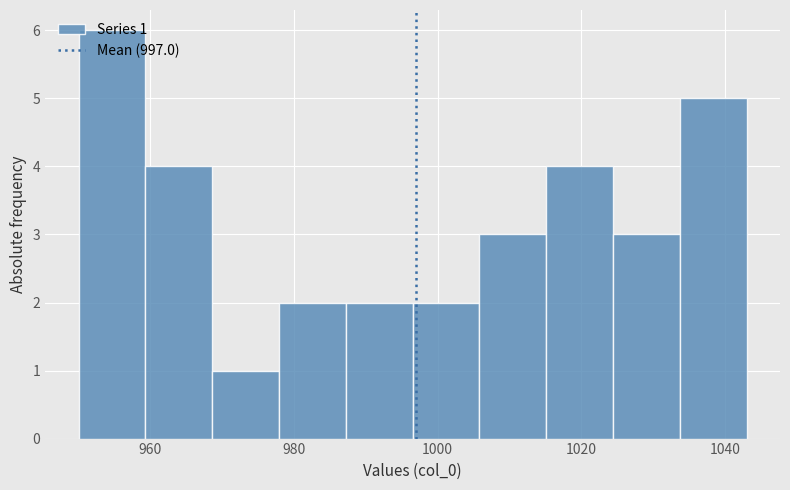

Which range on the x-axis has the tallest bar?

950 to 960